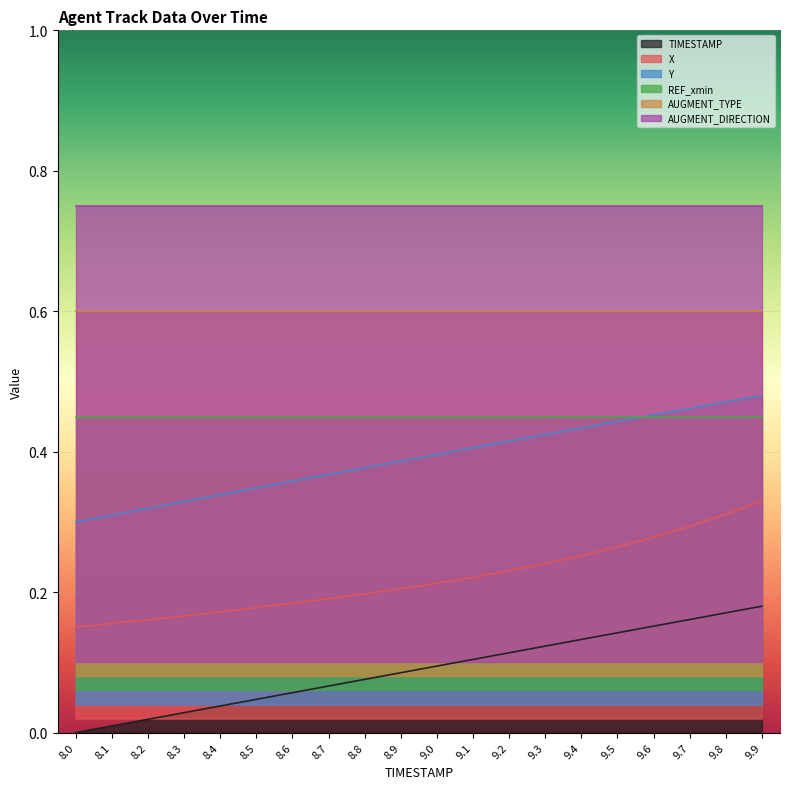

True or false: Y and X intersect in this chart.

False